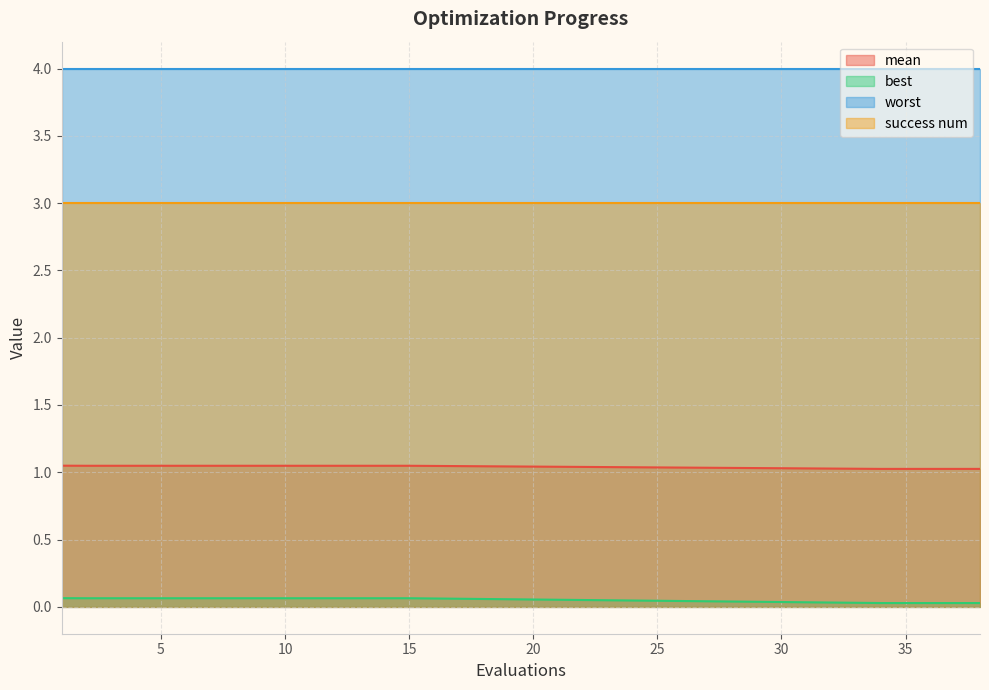

Which series has the largest total across all categories?

worst